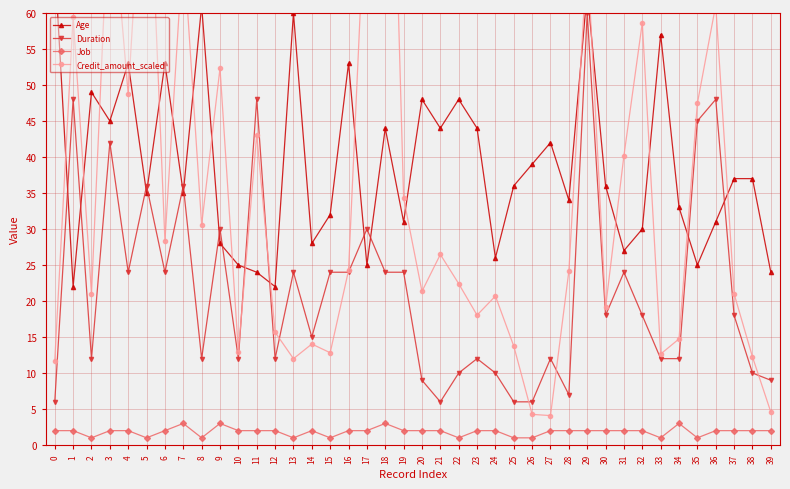

Rank the series by their maximum value, from highest to lowest.

Credit_amount_scaled, Age, Duration, Job